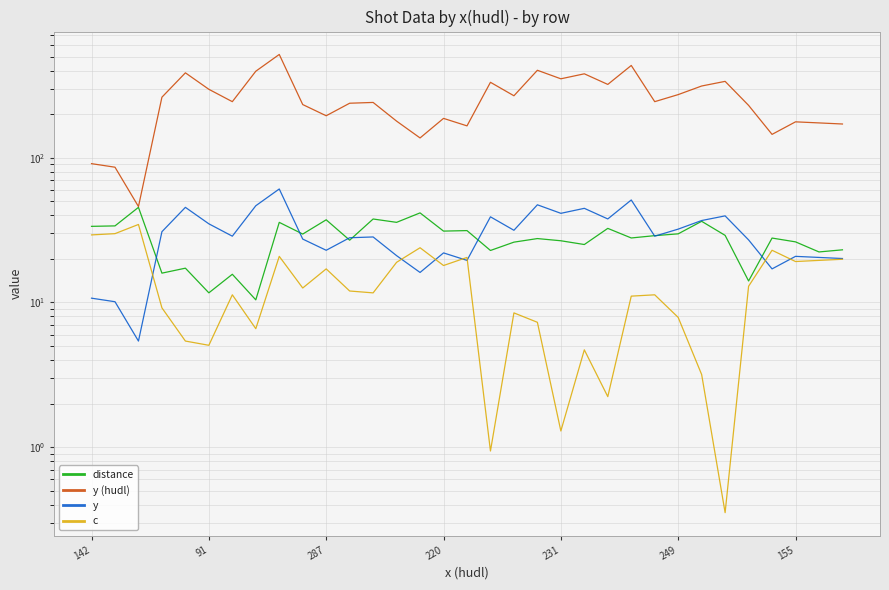

Reading left to right, list all the values displayed in this chart.

distance: 33.6	33.8	45.4	15.9	17.3	11.7	15.7	10.4	35.8	29.7	37.3	26.9	37.7	35.8	41.6	31.1	31.4	22.9	26.1	27.6	26.7	25.1	32.5	27.9	28.9	29.8	36.4	29.1	14.1	27.9	26.2	22.3	23.1
y (hudl): 91.0	86.0	46.0	262.0	386.0	297.0	244.0	396.0	517.0	233.0	195.0	238.0	241.0	179.0	137.0	187.0	166.0	332.0	268.0	402.0	351.0	380.0	321.0	434.0	244.0	273.0	313.0	337.0	230.0	145.0	177.0	174.0	171.0
y: 10.7	10.1	5.4	30.8	45.4	34.9	28.7	46.6	60.8	27.4	22.9	28.0	28.4	21.1	16.1	22.0	19.5	39.1	31.5	47.3	41.3	44.7	37.8	51.1	28.7	32.1	36.8	39.6	27.1	17.1	20.8	20.5	20.1
c: 29.3	29.9	34.6	9.2	5.4	5.1	11.3	6.6	20.8	12.6	17.1	12.0	11.6	18.9	23.9	18.0	20.5	0.9	8.5	7.3	1.3	4.7	2.2	11.1	11.3	7.9	3.2	0.4	12.9	22.9	19.2	19.5	19.9